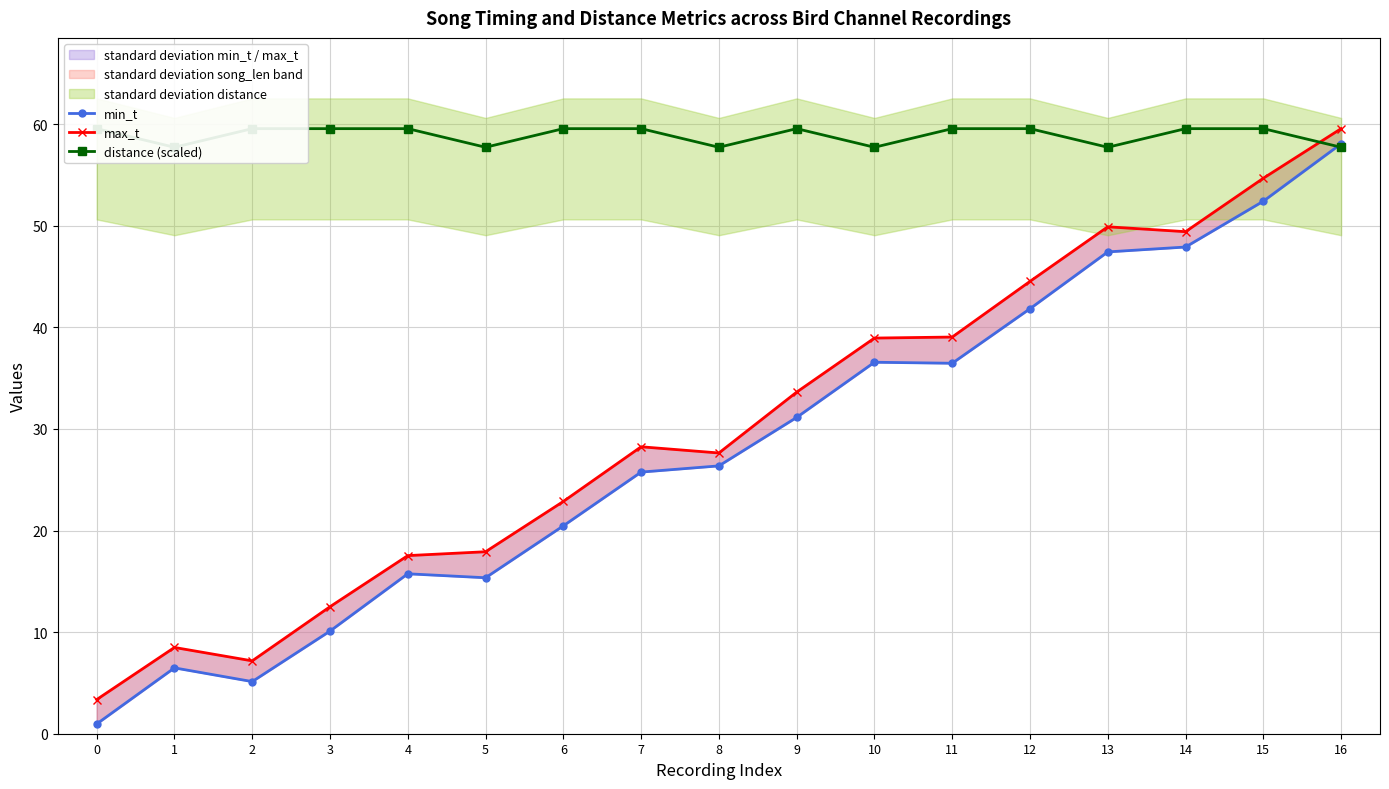

Which series has the largest total across all categories?

distance (scaled)